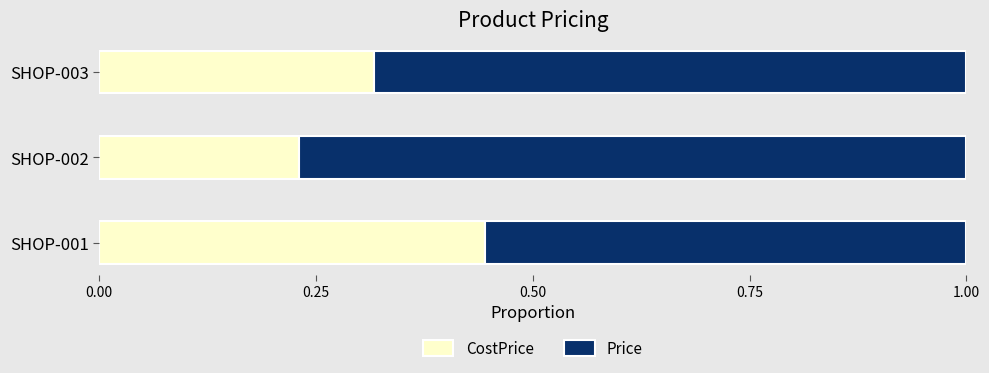

What is the total value across all series at SHOP-003?

1.0